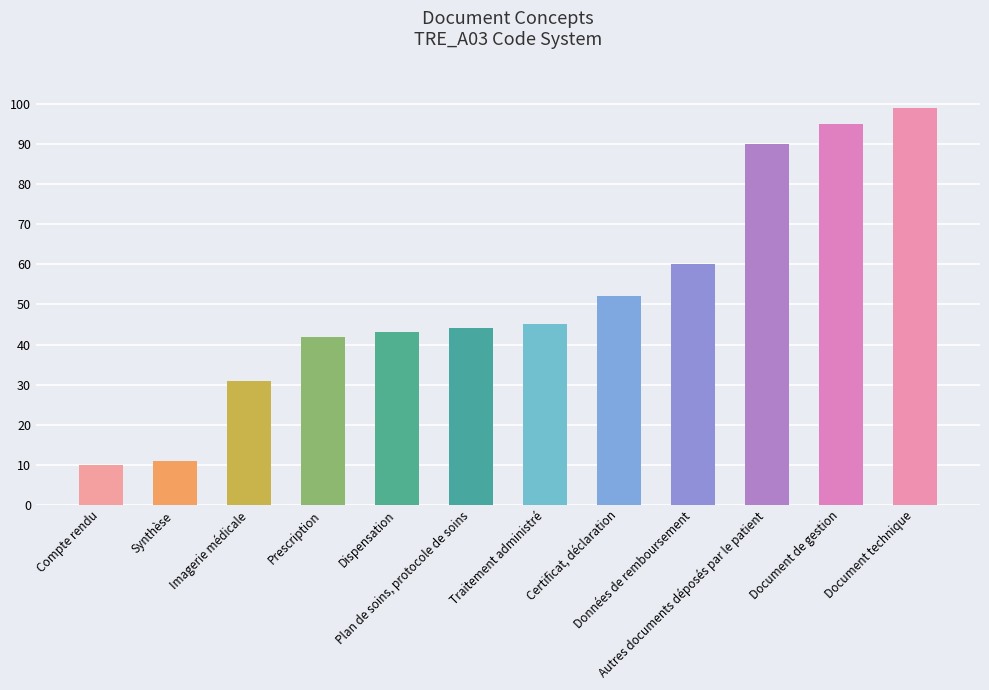

What is the maximum value shown in the chart?

99